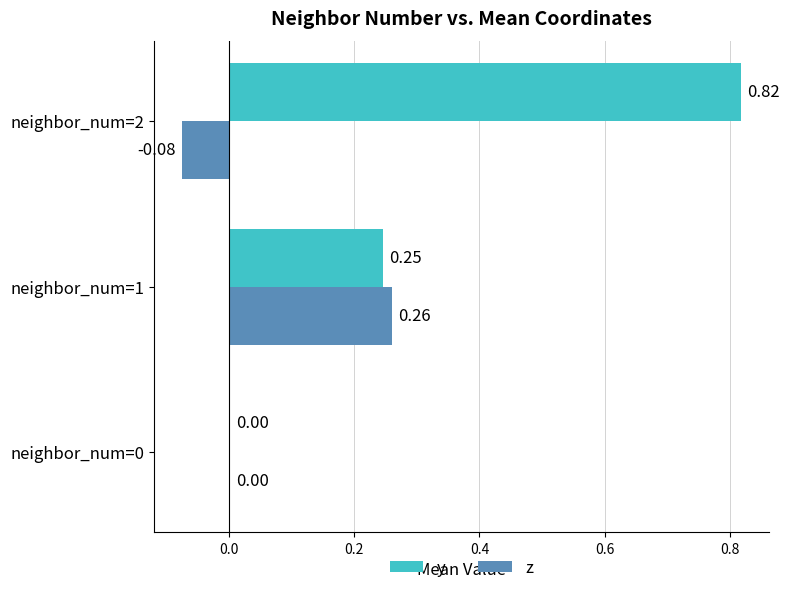

What is the total value across all series at neighbor_num=2?

0.7